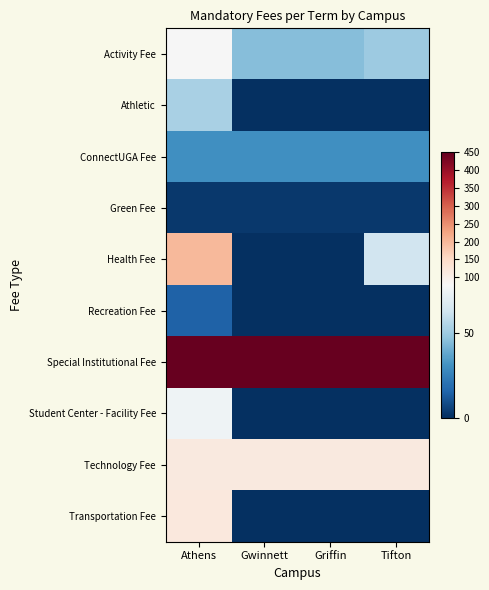

What is the total value across all series at Gwinnett?

642